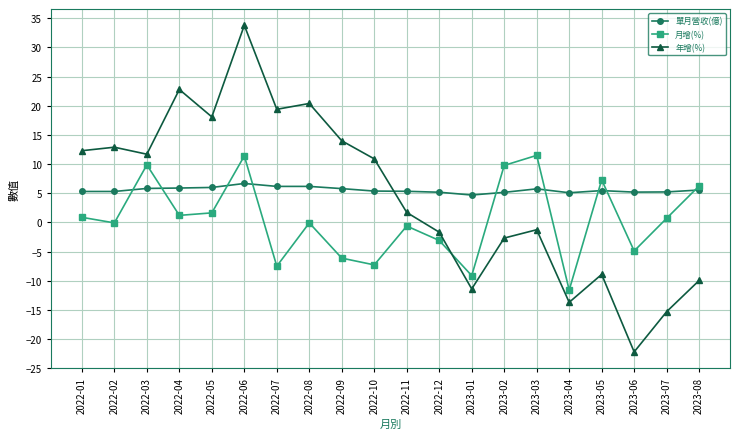

At 2022-07, list the series in order from largest to smallest.

年增(%), 單月營收(億), 月增(%)